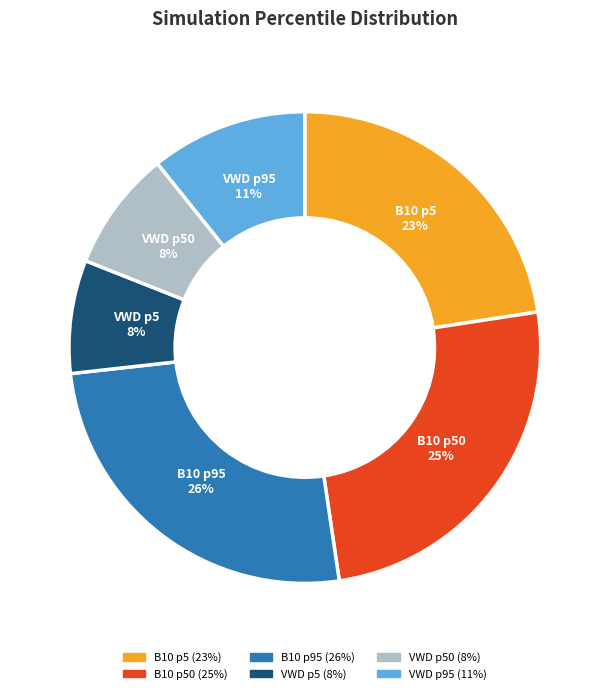

To the nearest percent, what is the average slice percentage?

17%